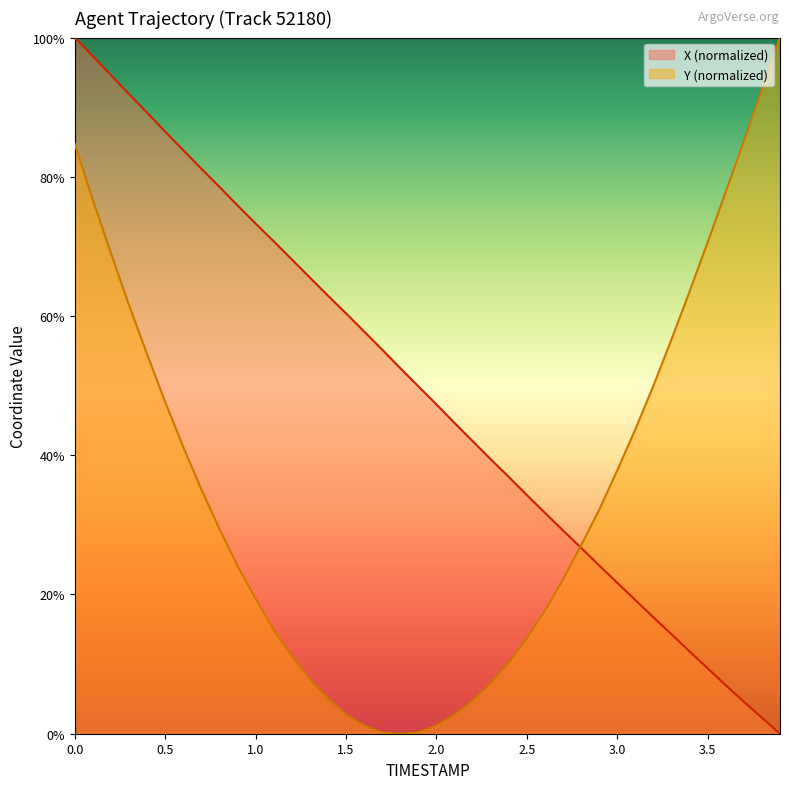

What is the total value across all series at 1.2?

79.3